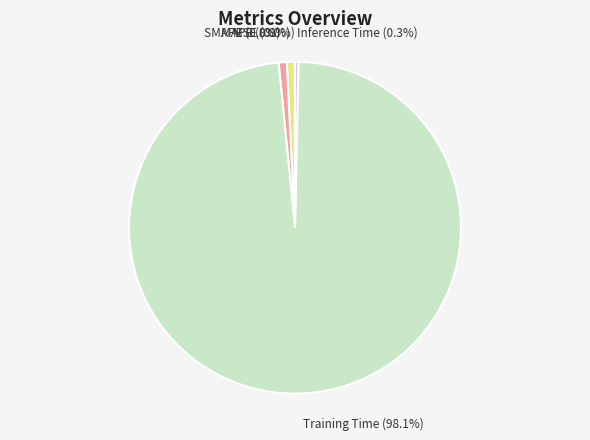

How much of the chart is everything except MAPE?

99.2%